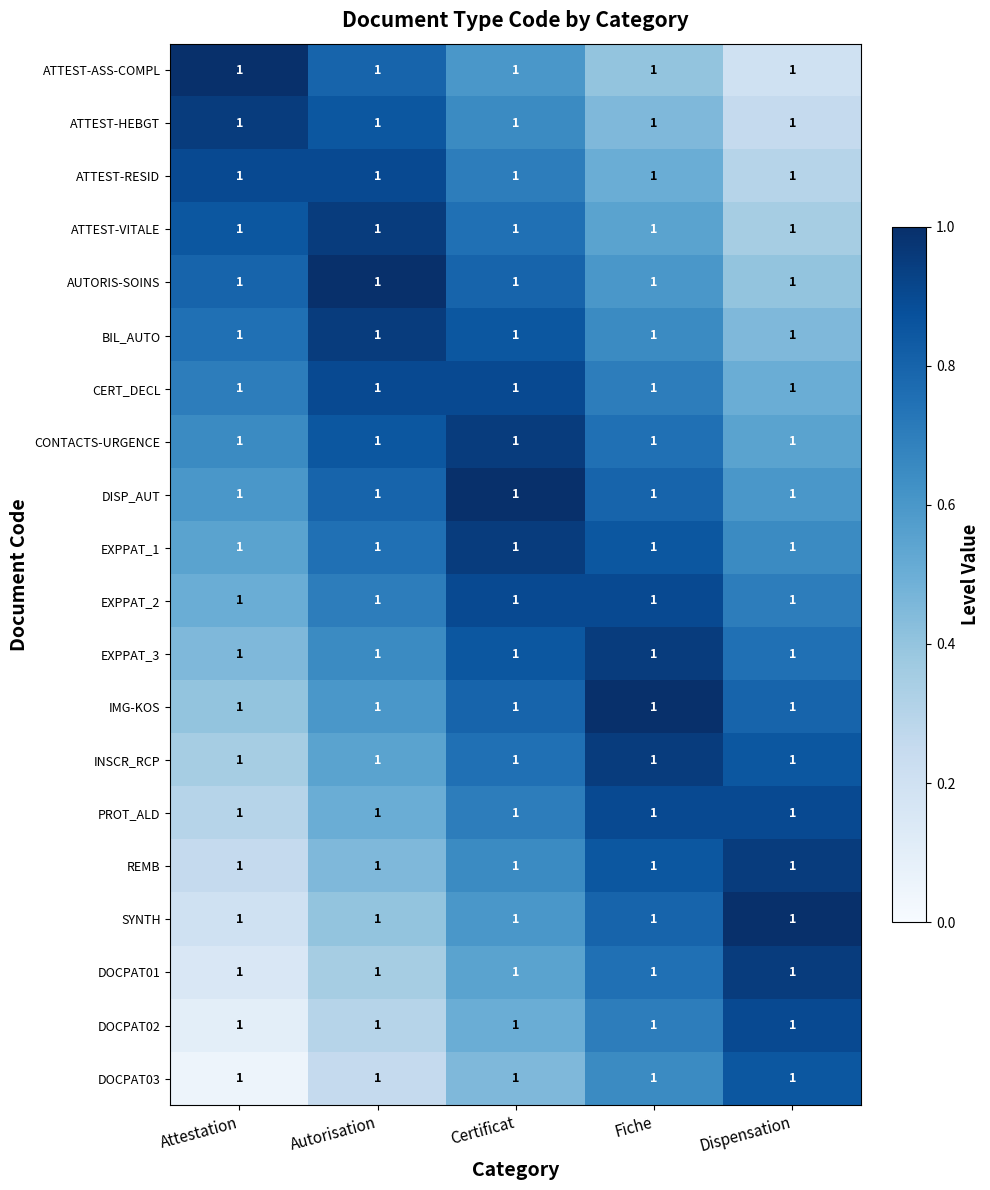

Reading left to right, what are all the values shown in this chart?

ATTEST-ASS-COMPL: Attestation=1.0	Autorisation=1.0	Certificat=1.0	Fiche=1.0	Dispensation=1.0
ATTEST-HEBGT: Attestation=1.0	Autorisation=1.0	Certificat=1.0	Fiche=1.0	Dispensation=1.0
ATTEST-RESID: Attestation=1.0	Autorisation=1.0	Certificat=1.0	Fiche=1.0	Dispensation=1.0
ATTEST-VITALE: Attestation=1.0	Autorisation=1.0	Certificat=1.0	Fiche=1.0	Dispensation=1.0
AUTORIS-SOINS: Attestation=1.0	Autorisation=1.0	Certificat=1.0	Fiche=1.0	Dispensation=1.0
BIL_AUTO: Attestation=1.0	Autorisation=1.0	Certificat=1.0	Fiche=1.0	Dispensation=1.0
CERT_DECL: Attestation=1.0	Autorisation=1.0	Certificat=1.0	Fiche=1.0	Dispensation=1.0
CONTACTS-URGENCE: Attestation=1.0	Autorisation=1.0	Certificat=1.0	Fiche=1.0	Dispensation=1.0
DISP_AUT: Attestation=1.0	Autorisation=1.0	Certificat=1.0	Fiche=1.0	Dispensation=1.0
EXPPAT_1: Attestation=1.0	Autorisation=1.0	Certificat=1.0	Fiche=1.0	Dispensation=1.0
EXPPAT_2: Attestation=1.0	Autorisation=1.0	Certificat=1.0	Fiche=1.0	Dispensation=1.0
EXPPAT_3: Attestation=1.0	Autorisation=1.0	Certificat=1.0	Fiche=1.0	Dispensation=1.0
IMG-KOS: Attestation=1.0	Autorisation=1.0	Certificat=1.0	Fiche=1.0	Dispensation=1.0
INSCR_RCP: Attestation=1.0	Autorisation=1.0	Certificat=1.0	Fiche=1.0	Dispensation=1.0
PROT_ALD: Attestation=1.0	Autorisation=1.0	Certificat=1.0	Fiche=1.0	Dispensation=1.0
REMB: Attestation=1.0	Autorisation=1.0	Certificat=1.0	Fiche=1.0	Dispensation=1.0
SYNTH: Attestation=1.0	Autorisation=1.0	Certificat=1.0	Fiche=1.0	Dispensation=1.0
DOCPAT01: Attestation=1.0	Autorisation=1.0	Certificat=1.0	Fiche=1.0	Dispensation=1.0
DOCPAT02: Attestation=1.0	Autorisation=1.0	Certificat=1.0	Fiche=1.0	Dispensation=1.0
DOCPAT03: Attestation=1.0	Autorisation=1.0	Certificat=1.0	Fiche=1.0	Dispensation=1.0